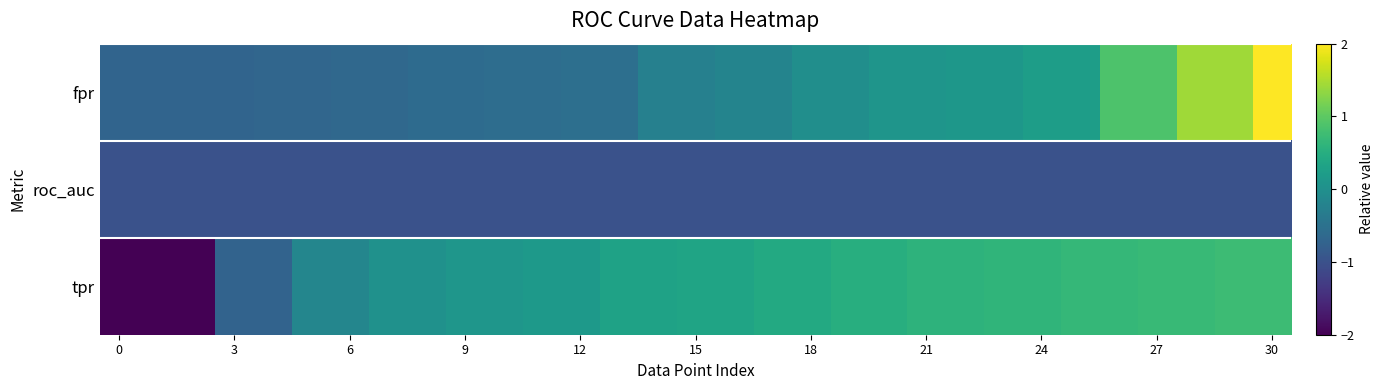

Reading left to right, extract all data points from this chart.

fpr: -0.7	-0.7	-0.7	-0.7	-0.7	-0.7	-0.6	-0.6	-0.6	-0.6	-0.6	-0.6	-0.5	-0.5	-0.3	-0.3	-0.2	-0.2	-0.0	-0.0	0.1	0.1	0.1	0.1	0.2	0.2	0.9	0.9	1.4	1.4	4.4
roc_auc: -1.0	-1.0	-1.0	-1.0	-1.0	-1.0	-1.0	-1.0	-1.0	-1.0	-1.0	-1.0	-1.0	-1.0	-1.0	-1.0	-1.0	-1.0	-1.0	-1.0	-1.0	-1.0	-1.0	-1.0	-1.0	-1.0	-1.0	-1.0	-1.0	-1.0	-1.0
tpr: -2.9	-2.9	-2.8	-0.7	-0.7	-0.2	-0.2	0.0	0.0	0.1	0.1	0.1	0.1	0.3	0.3	0.3	0.3	0.4	0.4	0.5	0.5	0.6	0.6	0.6	0.6	0.7	0.7	0.7	0.7	0.7	0.7